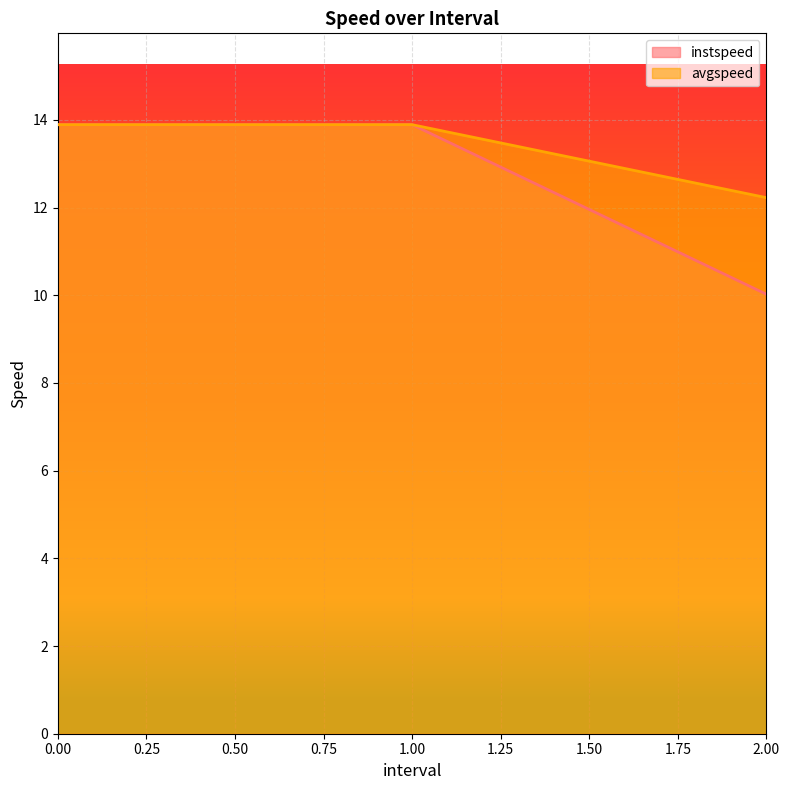

The avgspeed series shows 19.1 at 0. True or false?

False